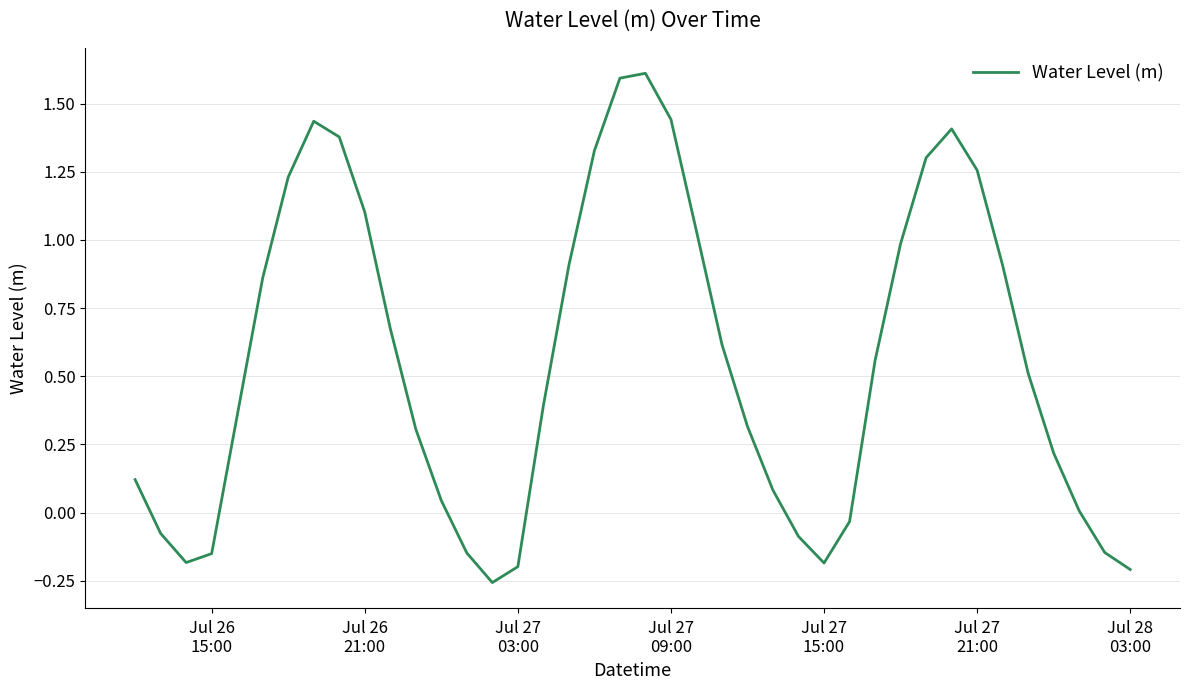

What is the greatest value displayed?

1.6